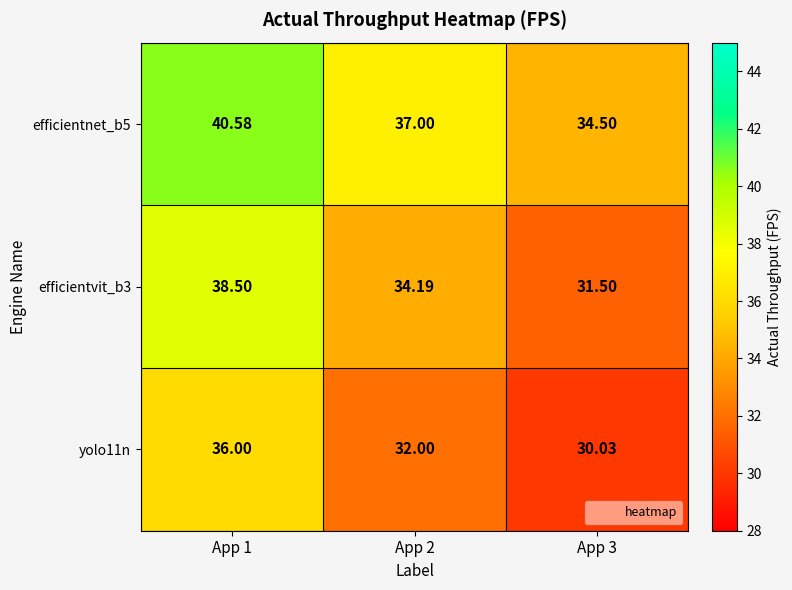

How many distinct data groups are displayed?

3